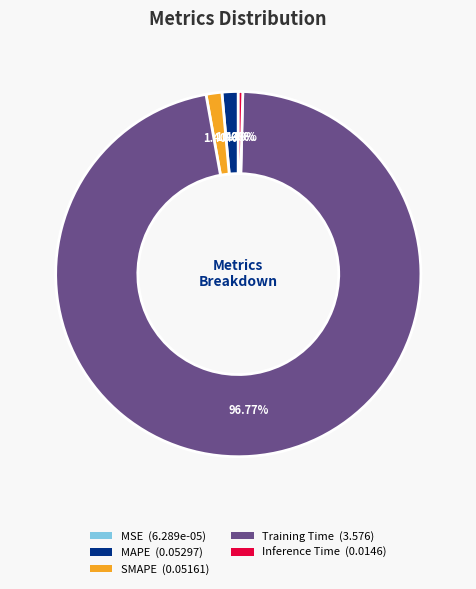

Combined, do Training Time (3.576) and SMAPE (0.05161) account for over 50%?

Yes